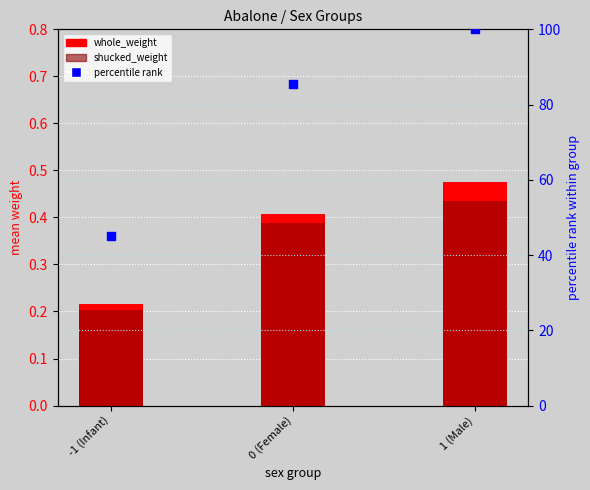

Is the value of shucked_weight at 1 (Male) greater than the value of whole_weight at 1 (Male)?

No